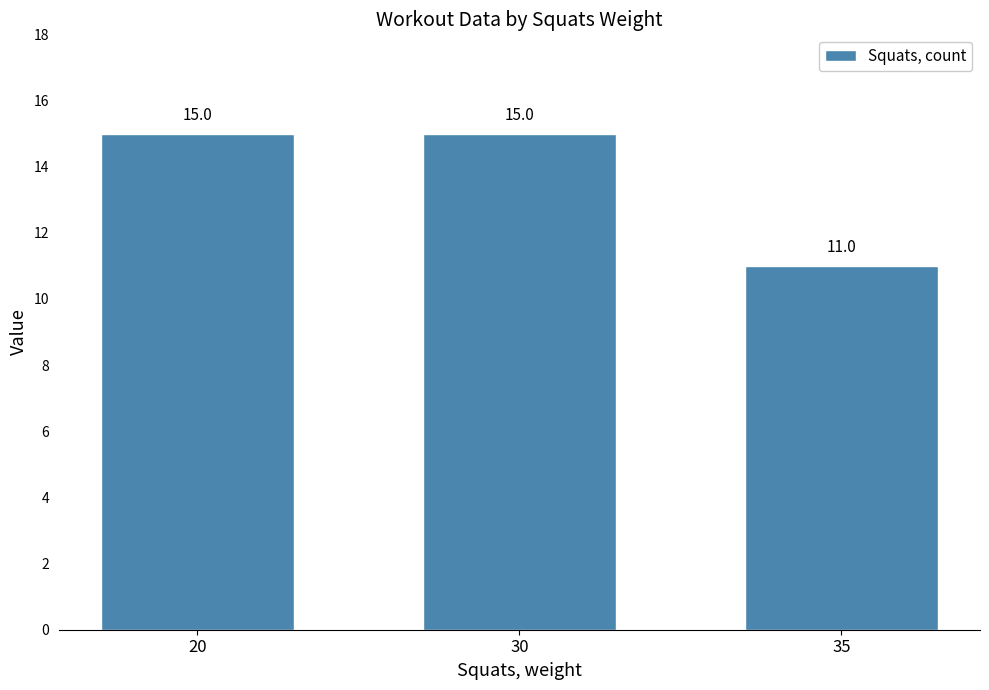

What is the value of the 2nd bar from the left?

15